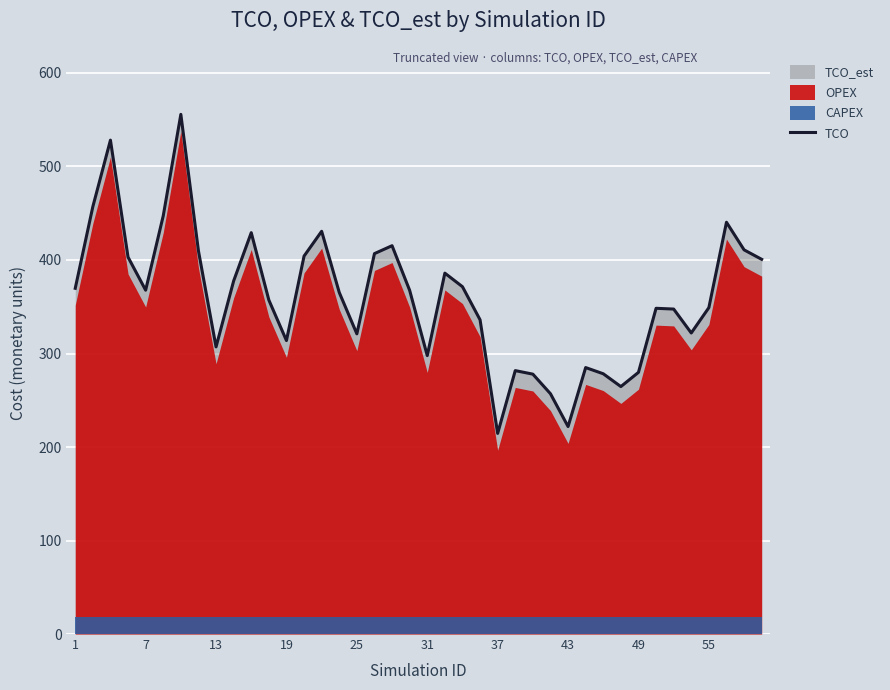

What is the minimum value for TCO?

214.6